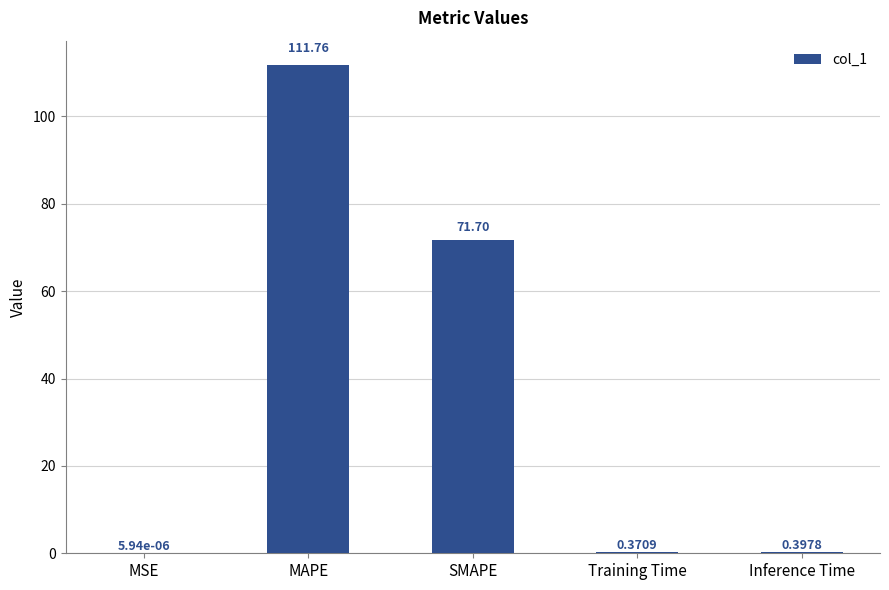

What is the sum of all values?

184.2